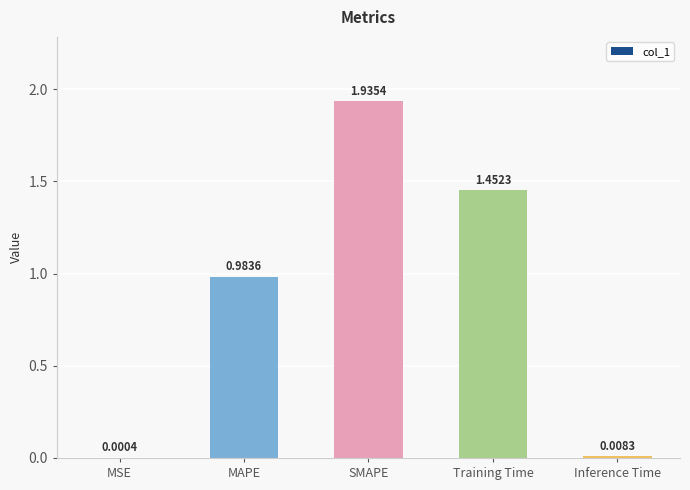

What is the sum of all values?

4.4